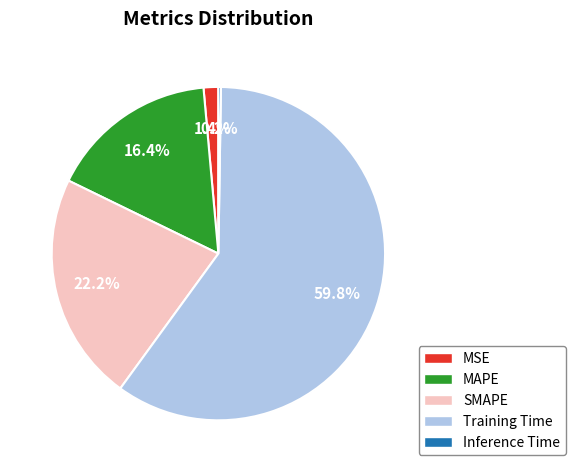

What percentage is NOT represented by MAPE?

83.6%